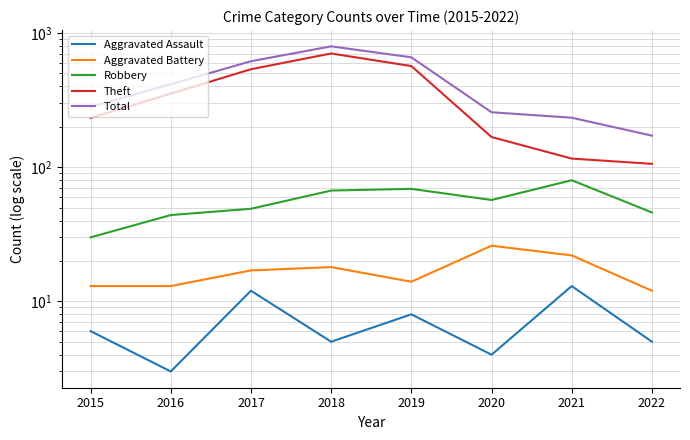

True or false: Robbery and Aggravated Battery intersect in this chart.

False